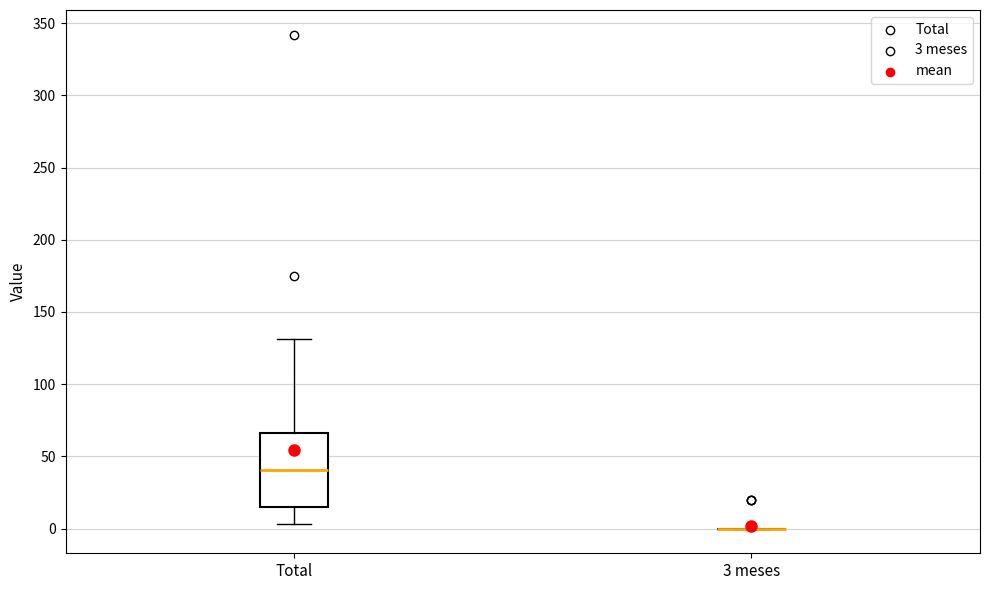

Reading left to right, transcribe this box plot: for each box, give where its median line is, the range the box spans, and where its two whiskers end, as read against the y-axis. The values are not printed on the chart, so give them approximately, as read against the axis.

Total: median 40, box 15 to 65, whiskers 5 to 130
3 meses: box collapsed to a line at 0, whiskers 0 to 0